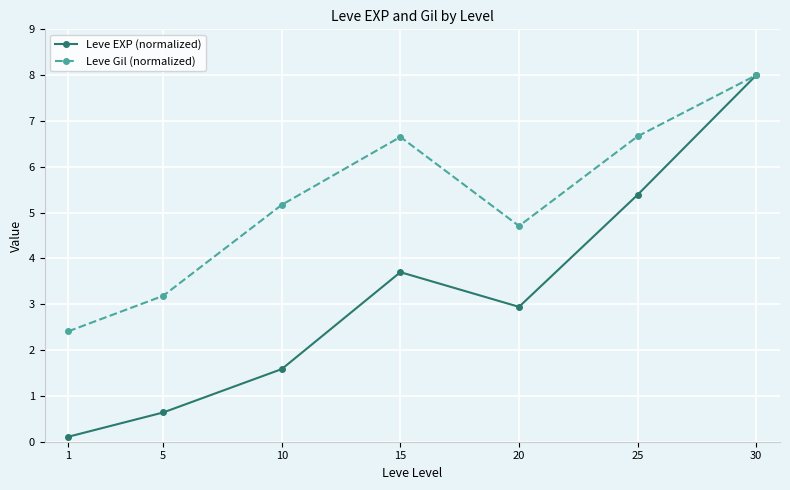

List the series in order of their overall mean, lowest first.

Leve EXP (normalized), Leve Gil (normalized)